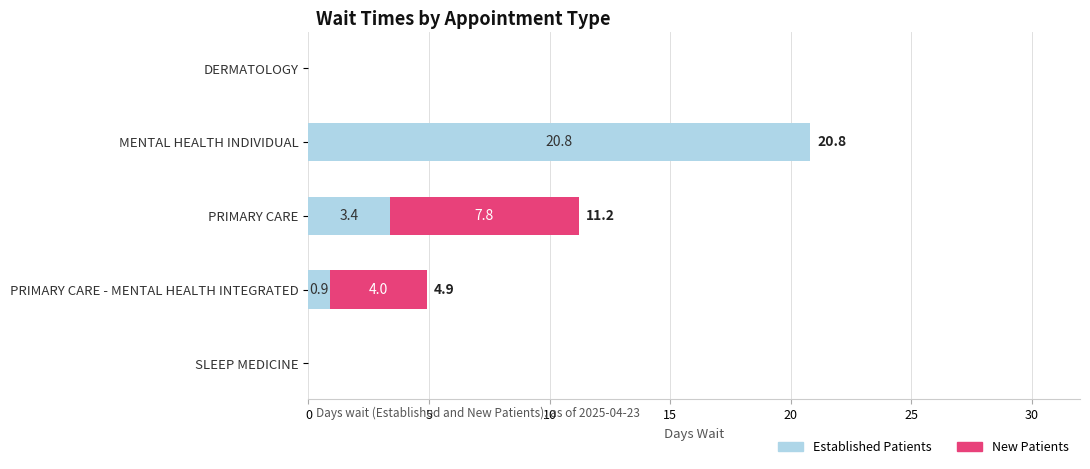

What is the total value across all series at MENTAL HEALTH INDIVIDUAL?

20.8